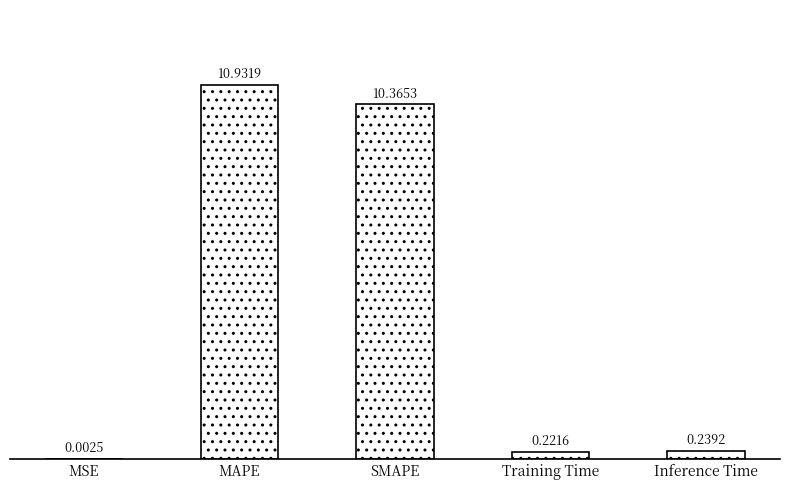

Where is the data nearest to the value 5?

Inference Time